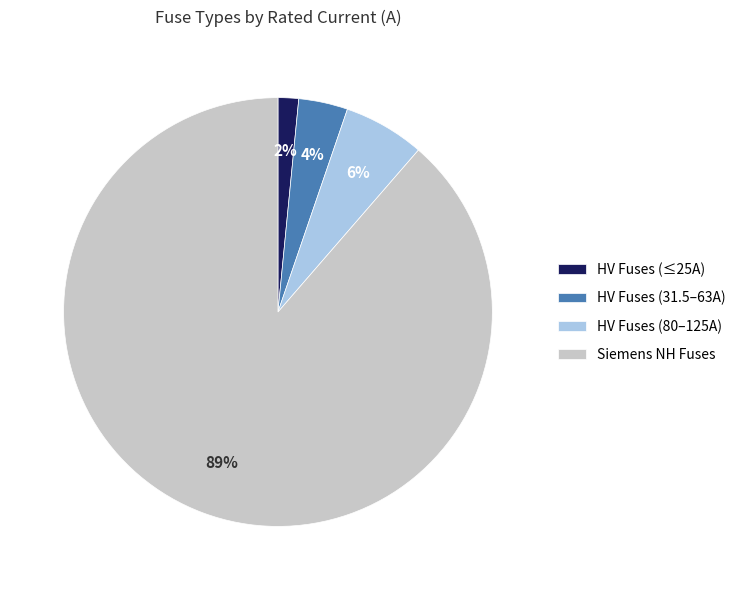

Combined, do HV Fuses (31.5–63A) and HV Fuses (≤25A) account for over 50%?

No